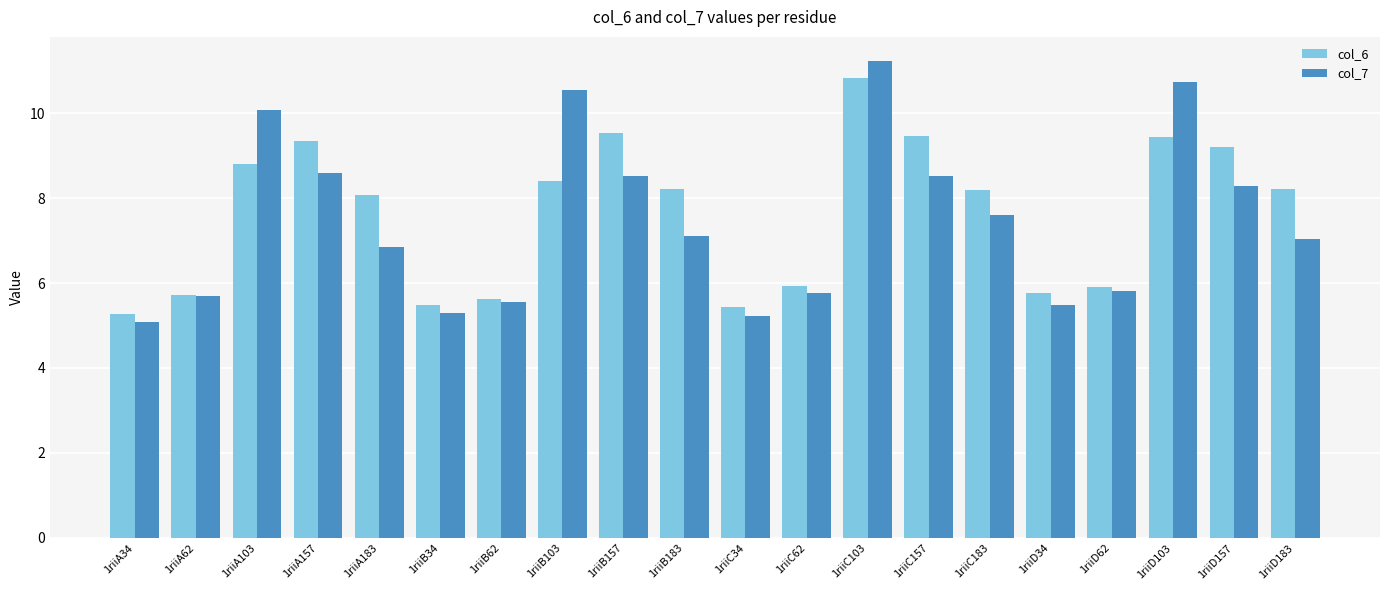

What is the difference between the second highest and second lowest values in the col_6 series?

4.1